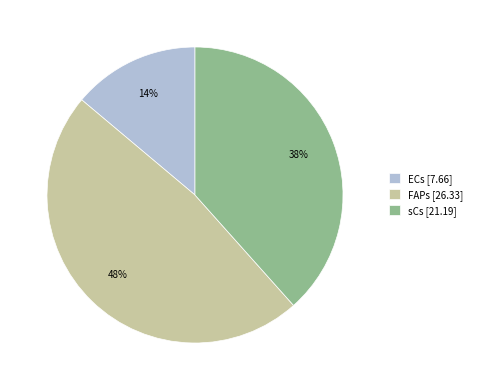

Which slice is the largest?

FAPs